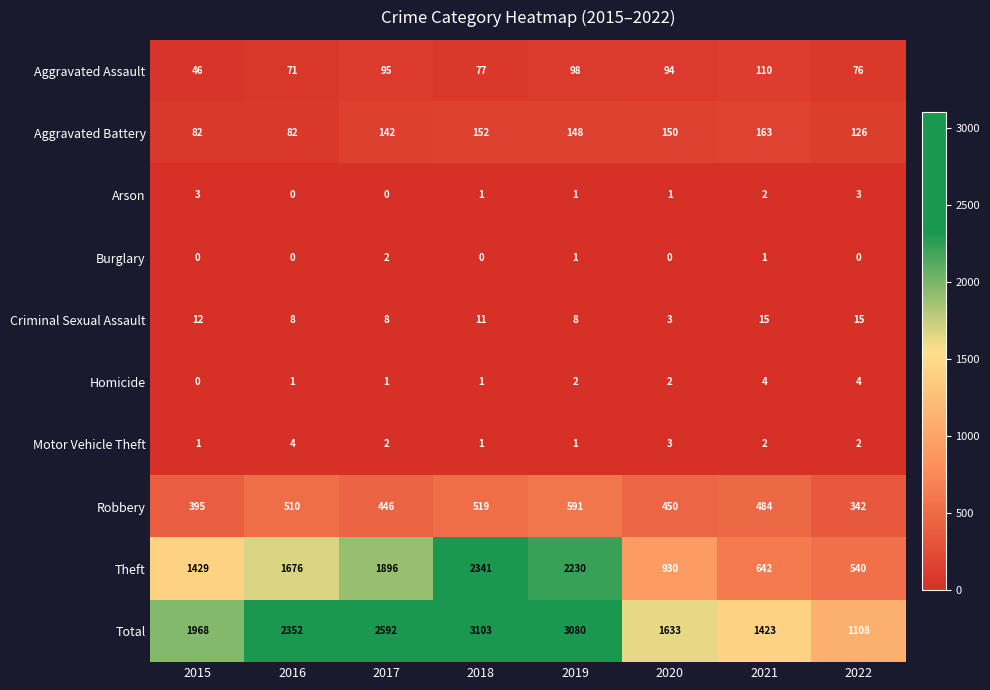

At which category does the chart reach its peak across all series?

2018